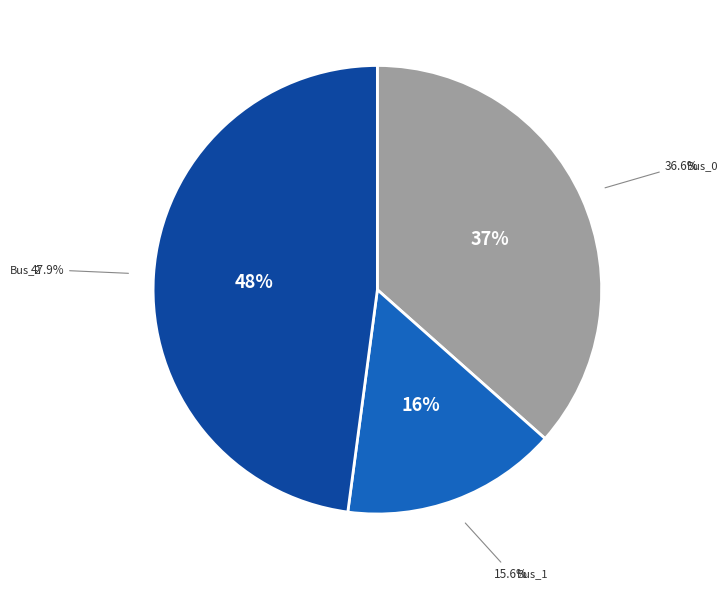

Does any single category account for the majority?

No